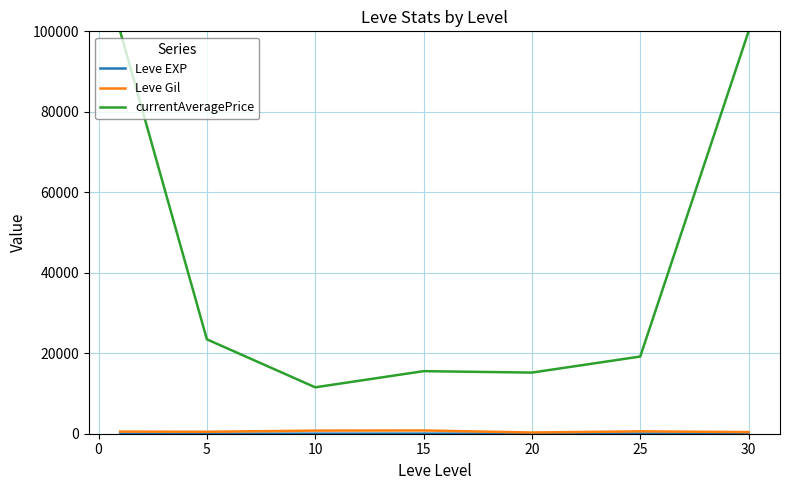

What is the maximum value shown in the chart?

100000.0